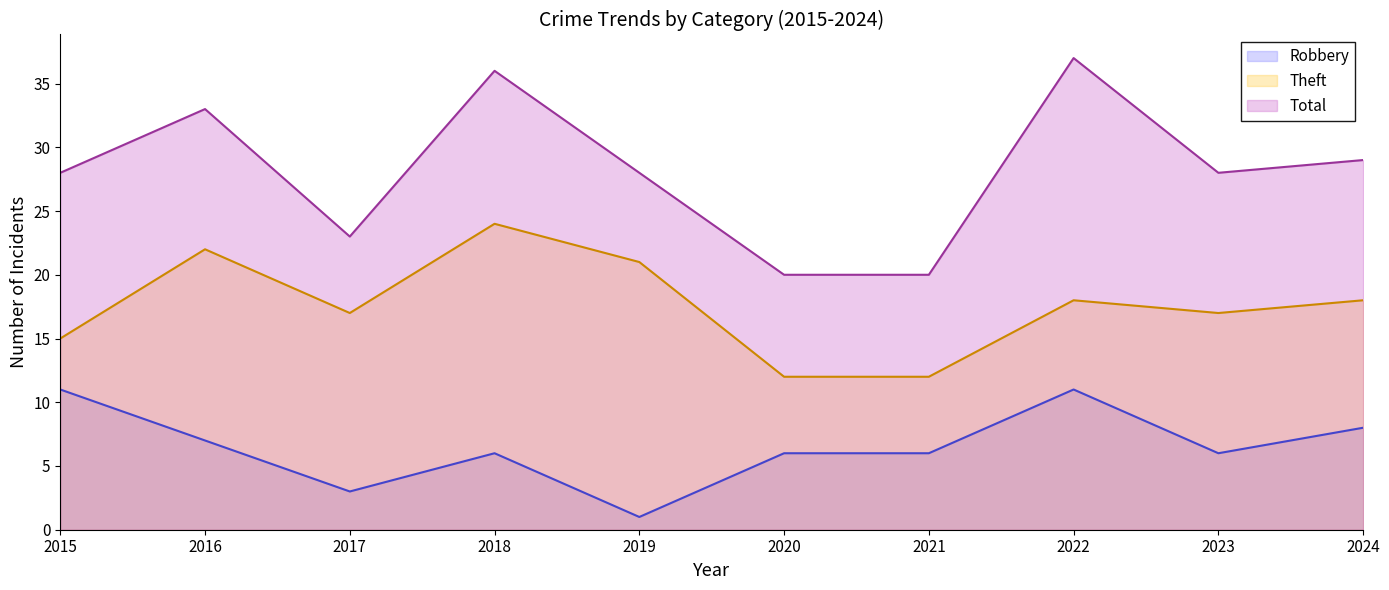

Reading left to right, extract all data points from this chart.

Robbery: 2015=11	2016=7	2017=3	2018=6	2019=1	2020=6	2021=6	2022=11	2023=6	2024=8
Theft: 2015=15	2016=22	2017=17	2018=24	2019=21	2020=12	2021=12	2022=18	2023=17	2024=18
Total: 2015=28	2016=33	2017=23	2018=36	2019=28	2020=20	2021=20	2022=37	2023=28	2024=29